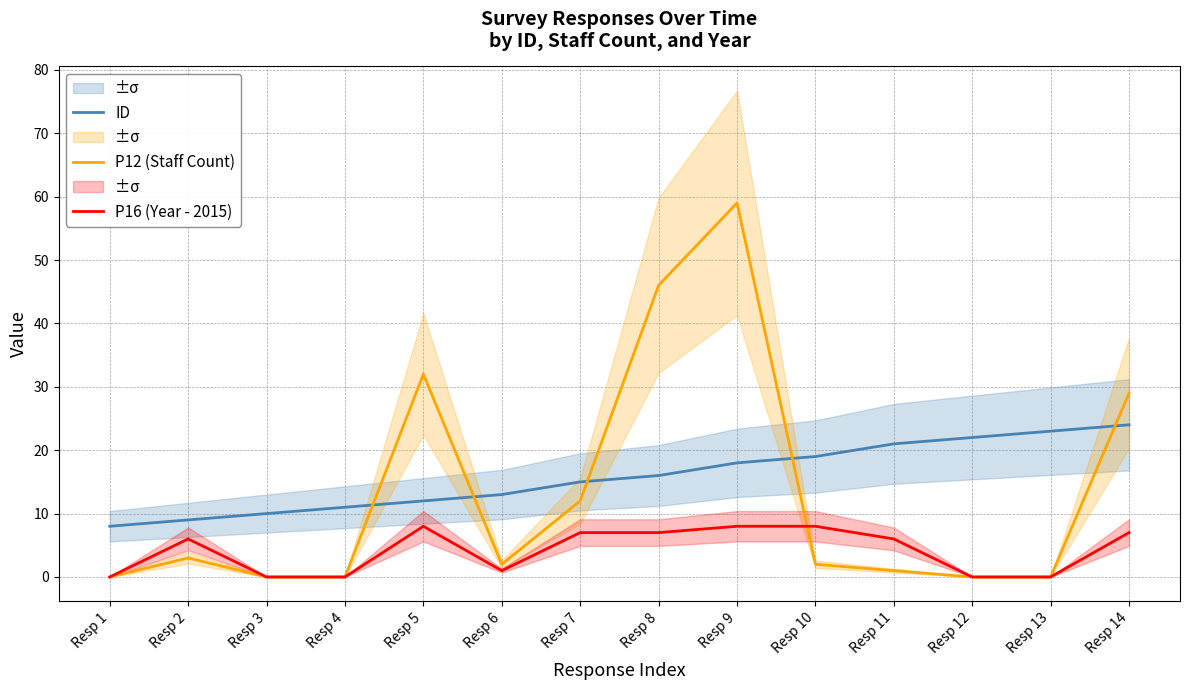

Reading left to right, what are all the values shown in this chart?

ID: Resp 1=8	Resp 2=9	Resp 3=10	Resp 4=11	Resp 5=12	Resp 6=13	Resp 7=15	Resp 8=16	Resp 9=18	Resp 10=19	Resp 11=21	Resp 12=22	Resp 13=23	Resp 14=24
P12 (Staff Count): Resp 1=0	Resp 2=3	Resp 3=0	Resp 4=0	Resp 5=32	Resp 6=2	Resp 7=12	Resp 8=46	Resp 9=59	Resp 10=2	Resp 11=1	Resp 12=0	Resp 13=0	Resp 14=29
P16 (Year - 2015): Resp 1=0	Resp 2=6	Resp 3=0	Resp 4=0	Resp 5=8	Resp 6=1	Resp 7=7	Resp 8=7	Resp 9=8	Resp 10=8	Resp 11=6	Resp 12=0	Resp 13=0	Resp 14=7